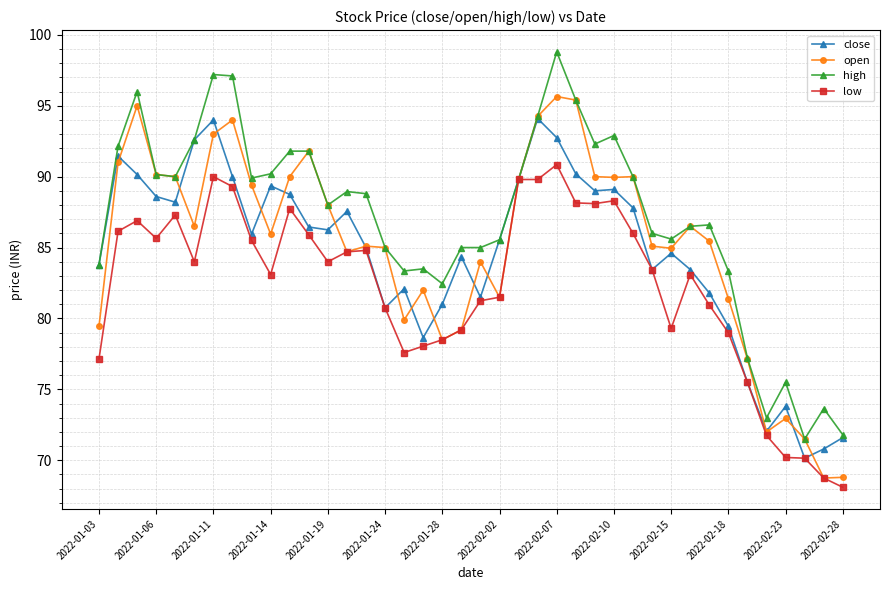

Which series has the largest total across all categories?

high